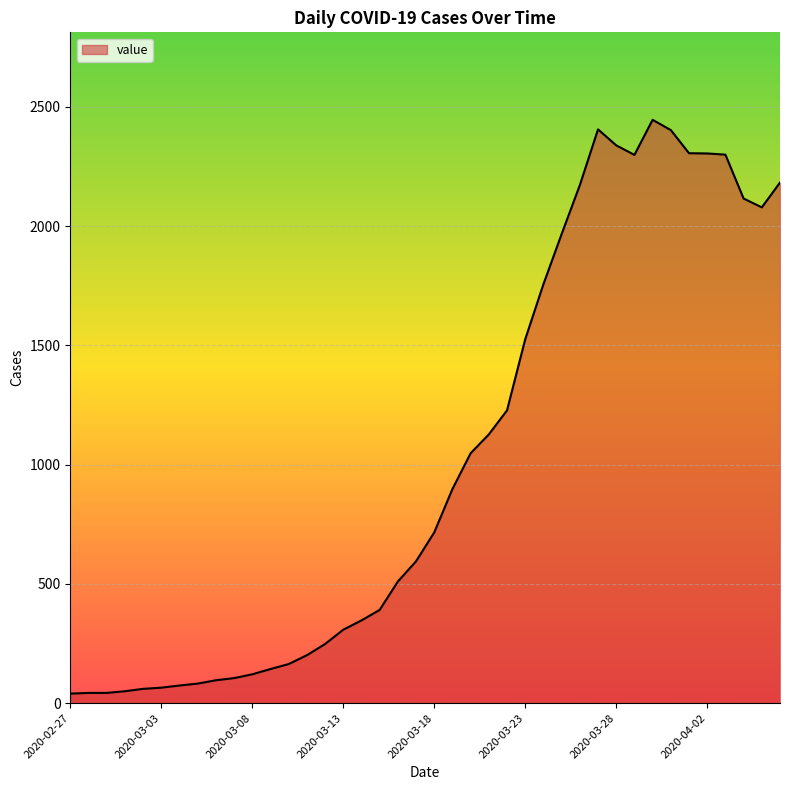

What is the greatest value displayed?

2446